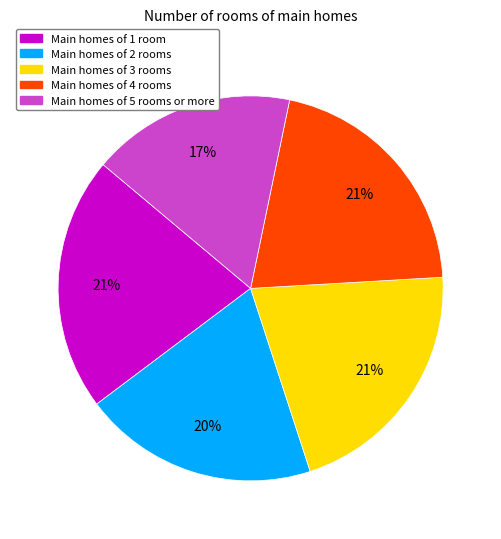

Is the sum of Main homes of 3 rooms and Main homes of 1 room greater than half?

No